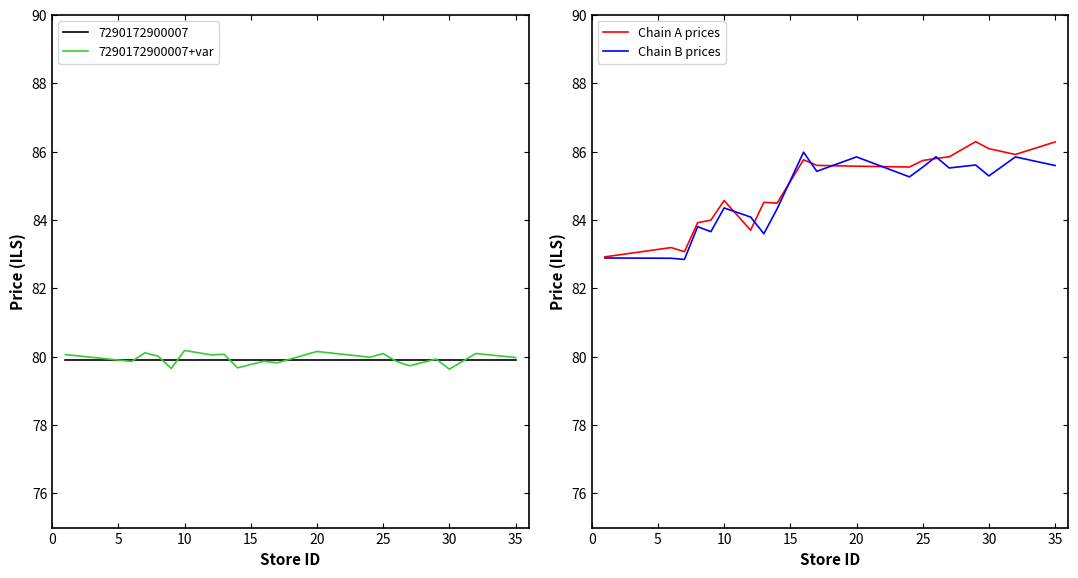

True or false: 7290172900007+var and Chain B prices cross at least once.

False